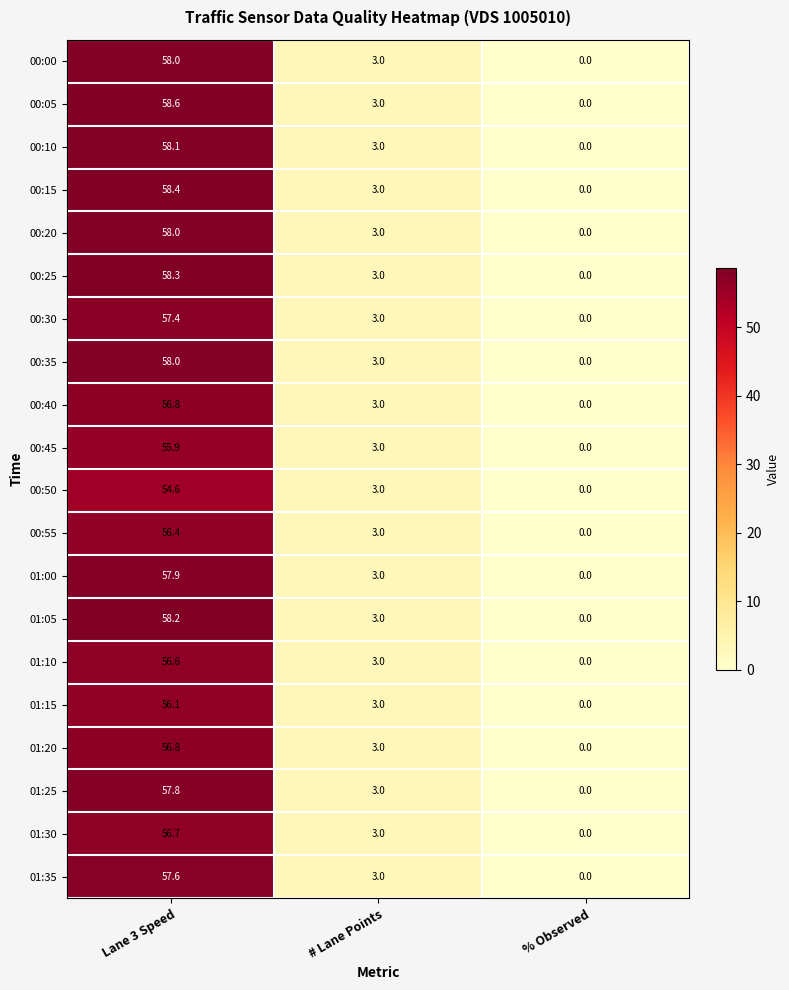

How many distinct data groups are displayed?

20